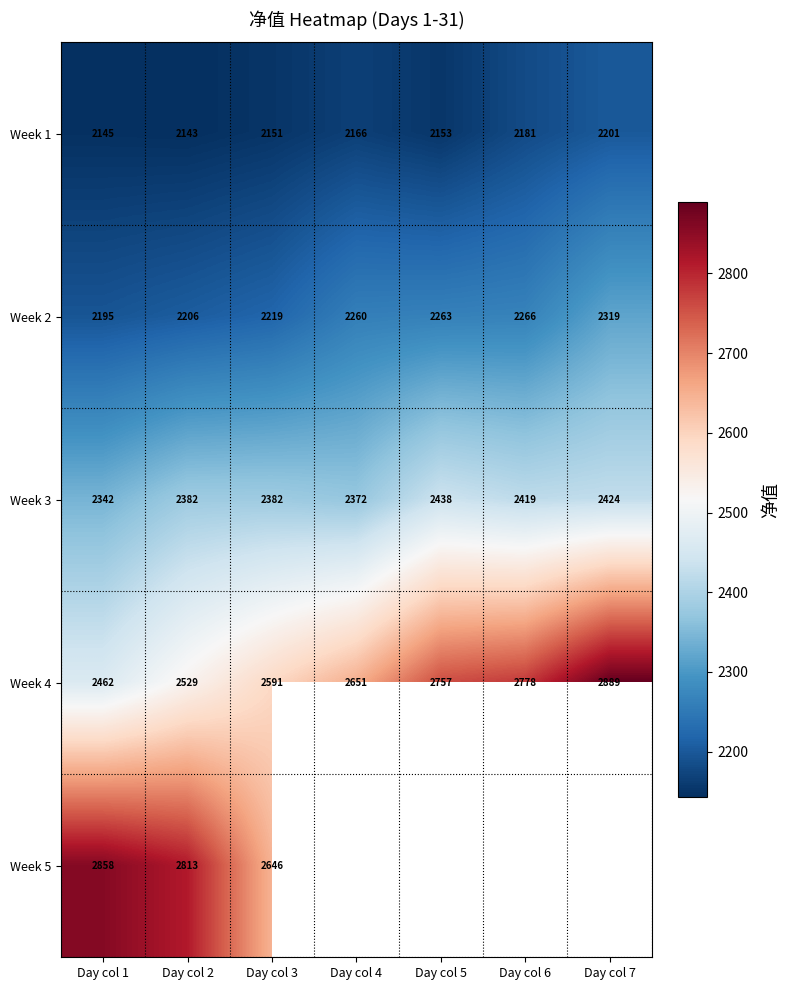

Is it true that Week 2 equals 3671.0 at Day col 4?

False